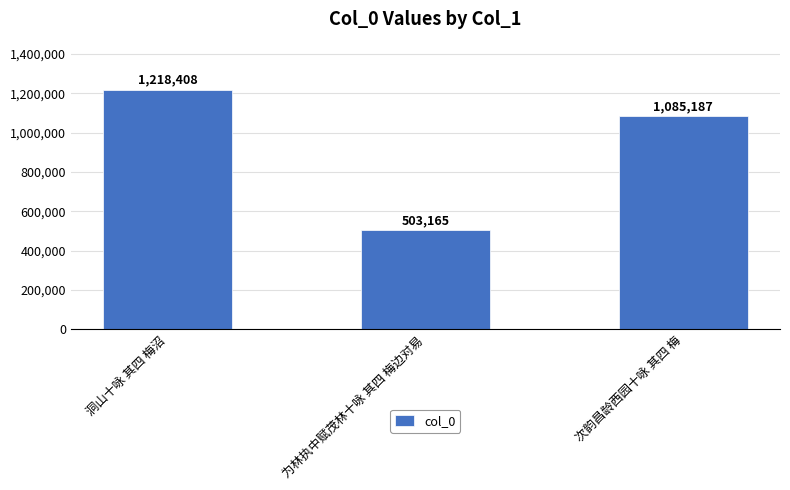

What is the smallest value displayed?

503165